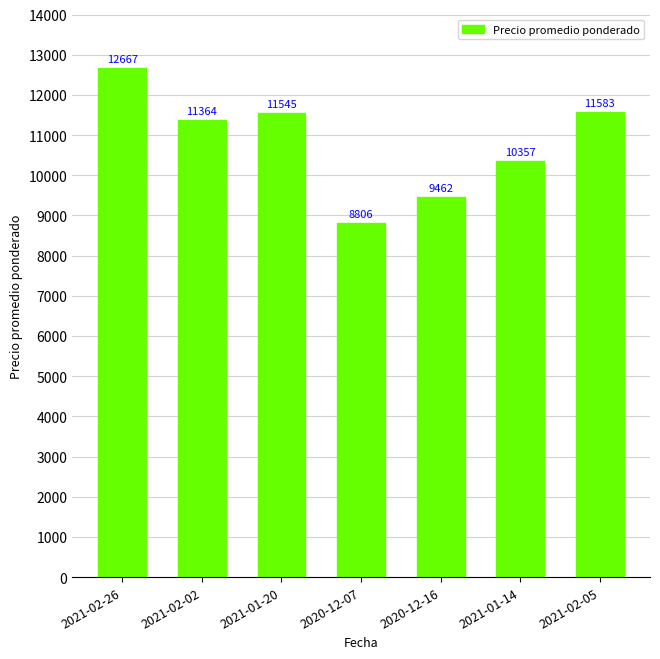

What is the average value?

10826